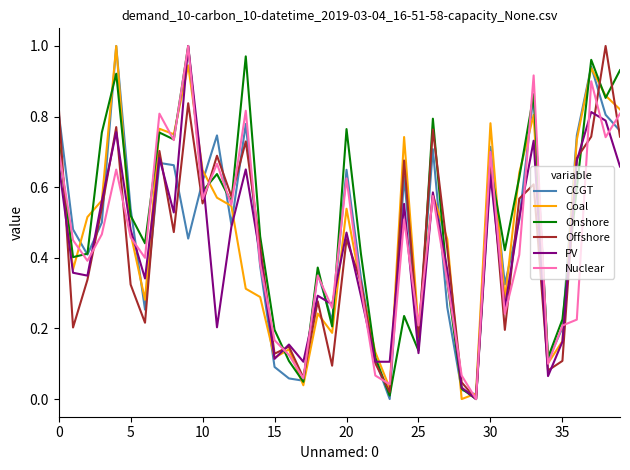

How many interior local valleys does the CCGT series have?

11